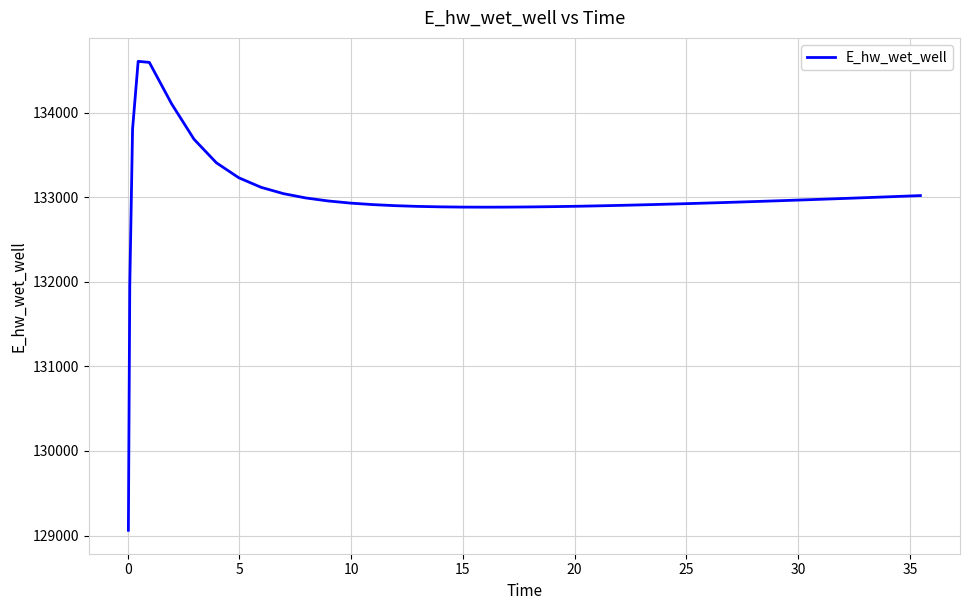

What is the difference between the maximum and minimum values?

5543.6